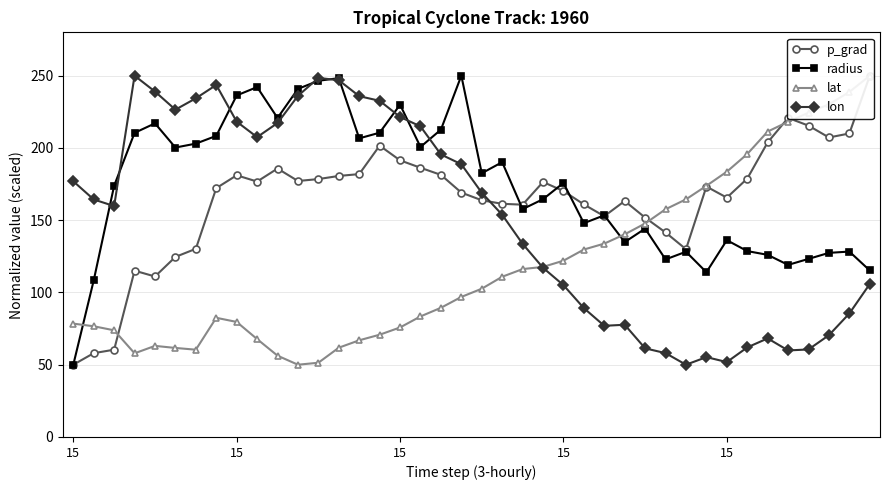

How many interior local peaks does the lat series have?

2